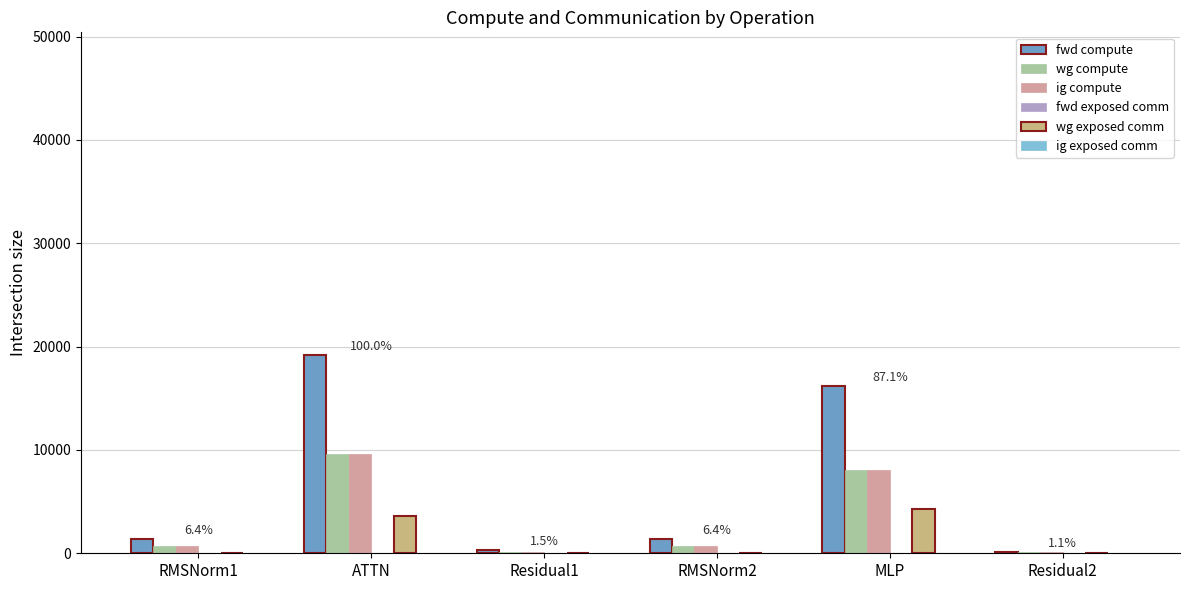

The value of wg exposed comm at RMSNorm2 is 0.0. True or false?

True